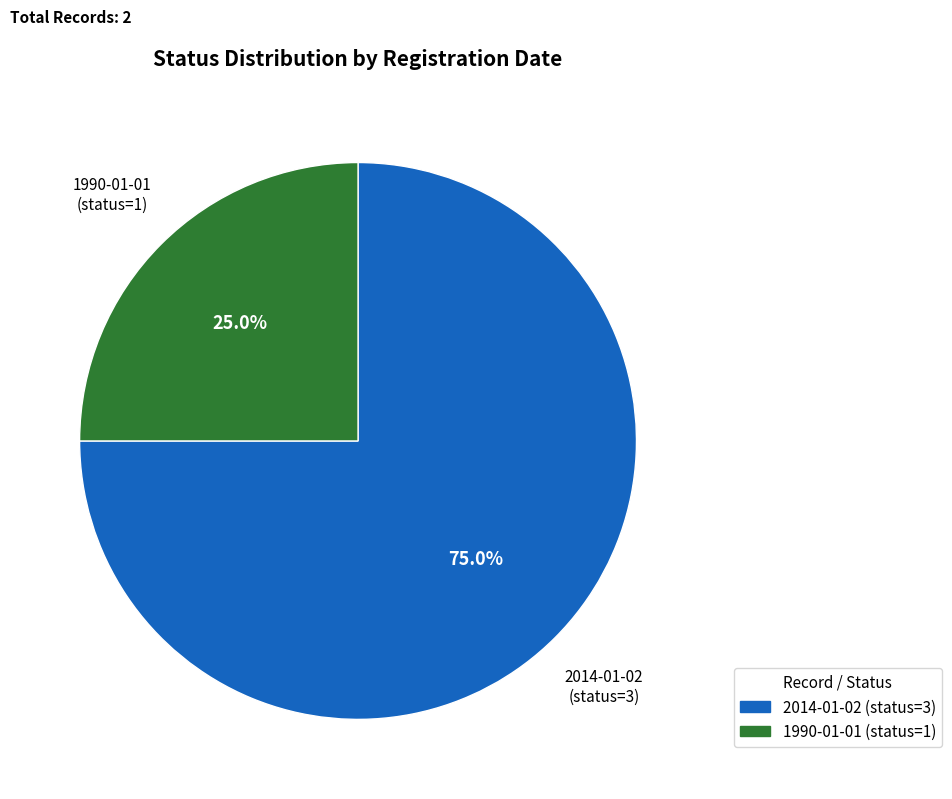

True or false: 1990-01-01 (status=1) accounts for 12% of the total.

False